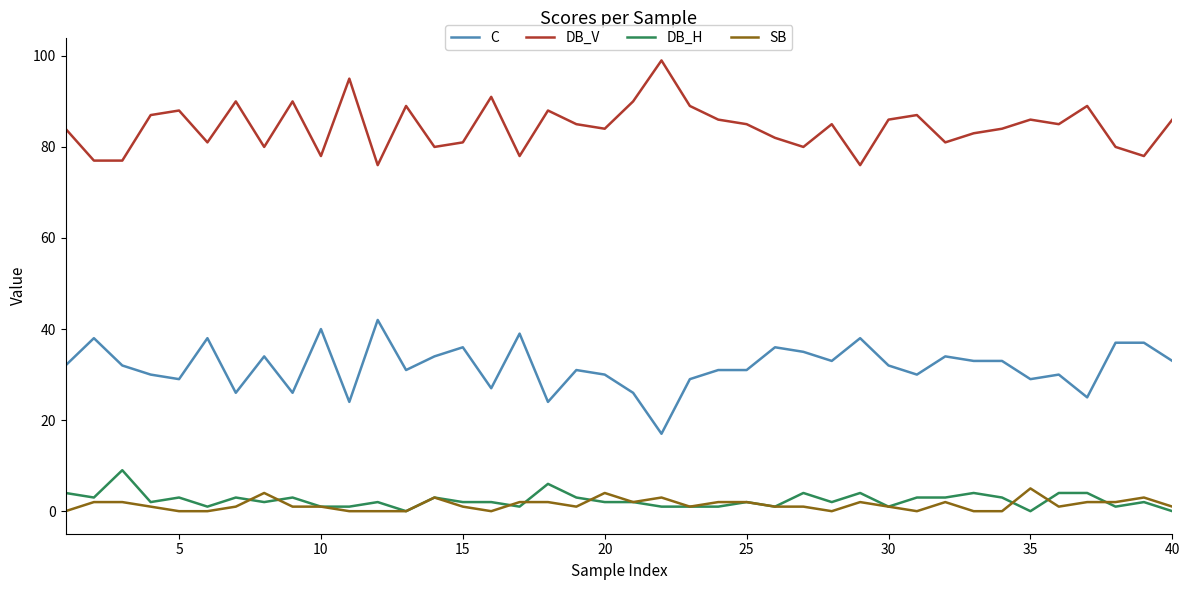

Which series has the largest total across all categories?

DB_V